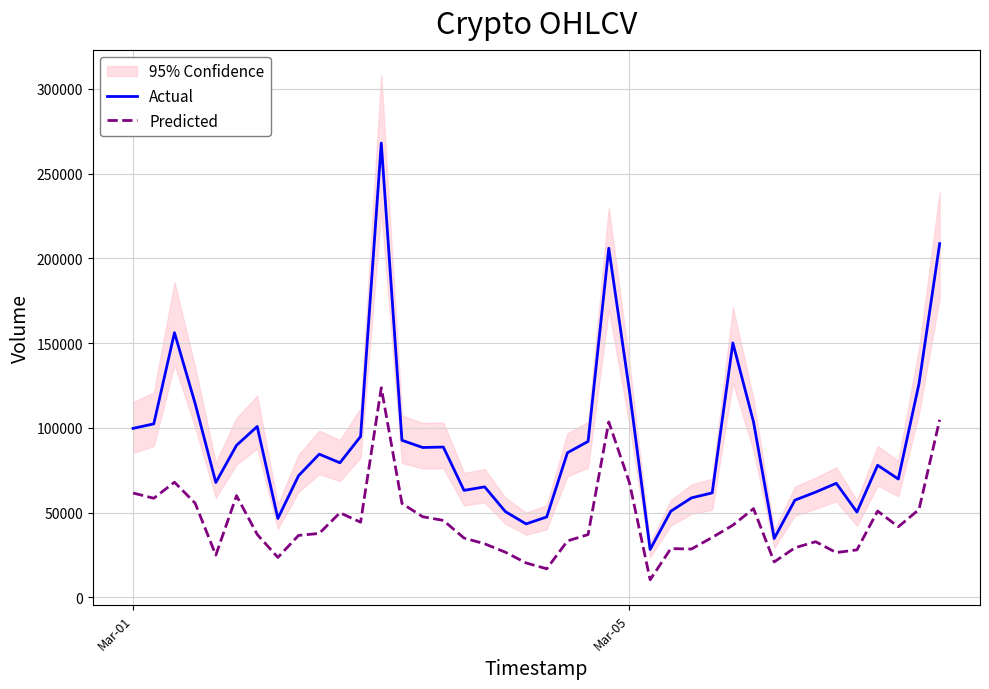

What is the highest value of the Predicted series?

123628.8